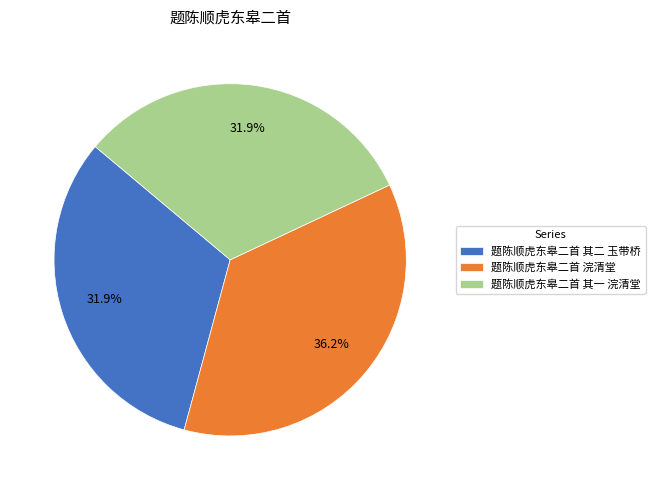

Which has a higher value, 题陈顺虎东皋二首 其一 浣清堂 or 题陈顺虎东皋二首 浣清堂?

题陈顺虎东皋二首 浣清堂